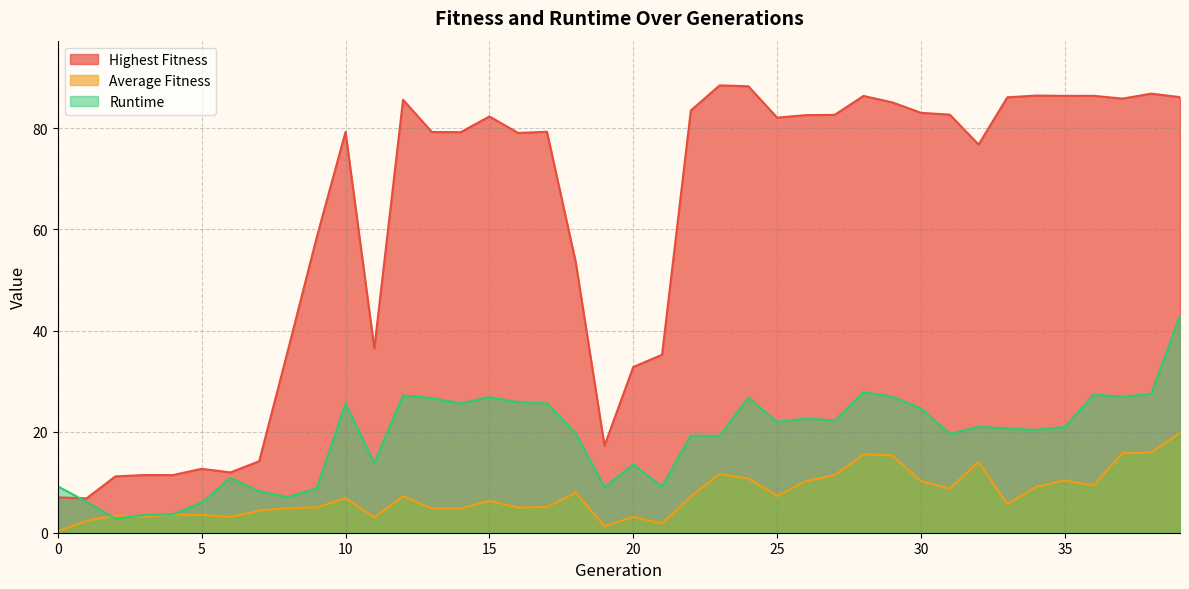

What is the average value of the Highest Fitness series?

61.2